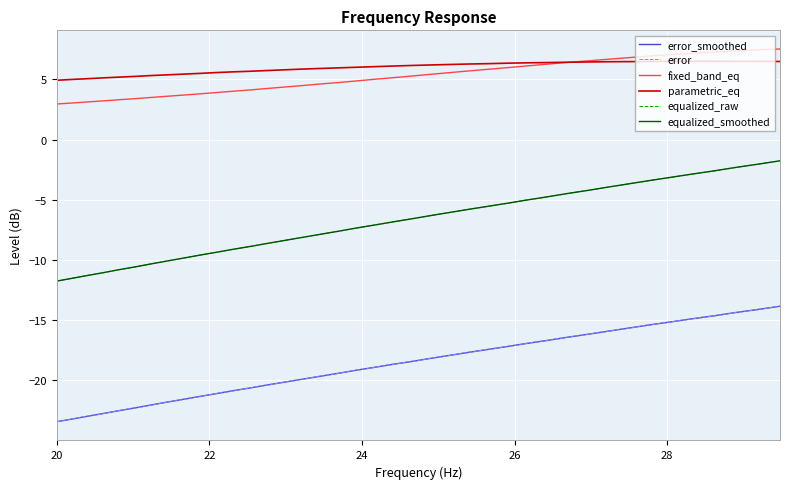

Is this an area chart (filled region under the line)?

No